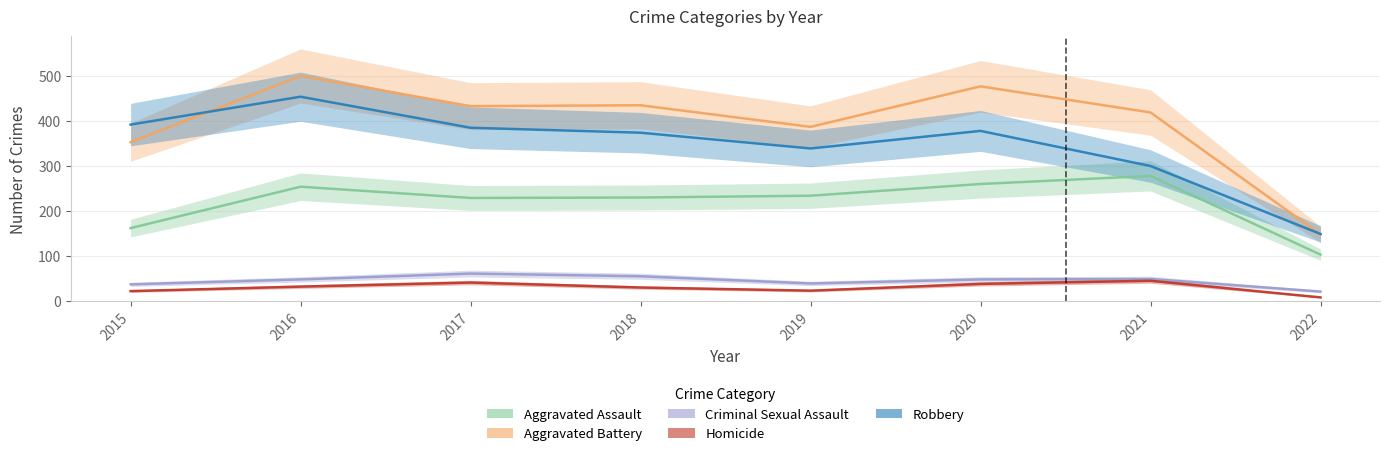

The Aggravated Assault series shows 368 at 2020. True or false?

False